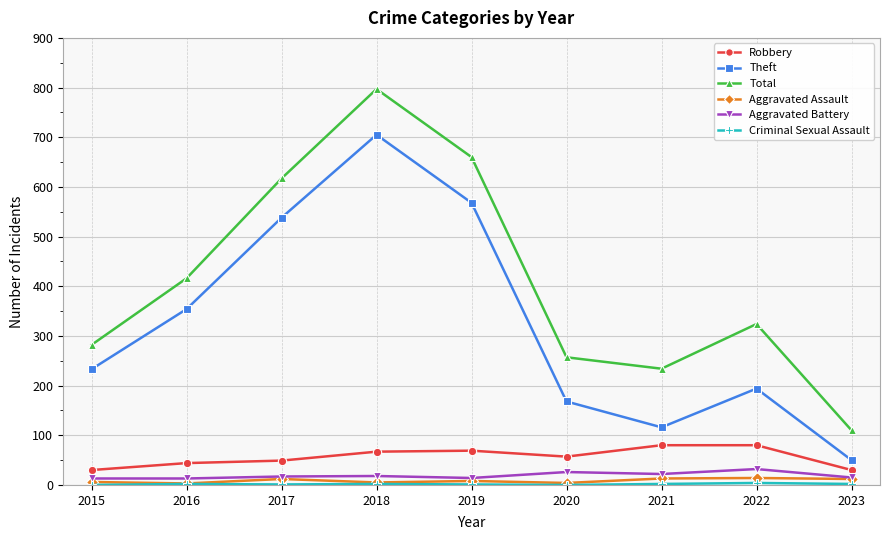

How many interior local peaks does the Total series have?

2